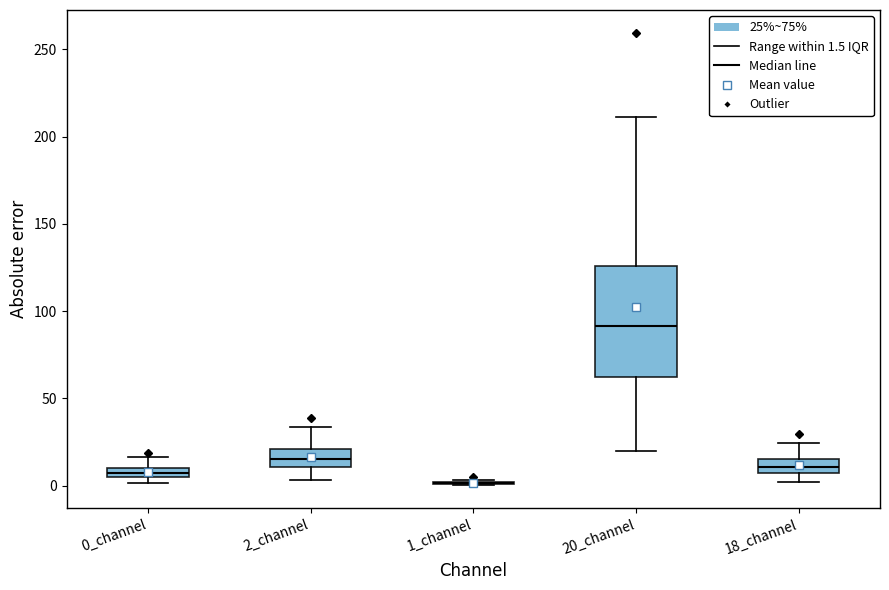

Comparing the boxes themselves (not the whiskers), which one is the tallest?

20_channel